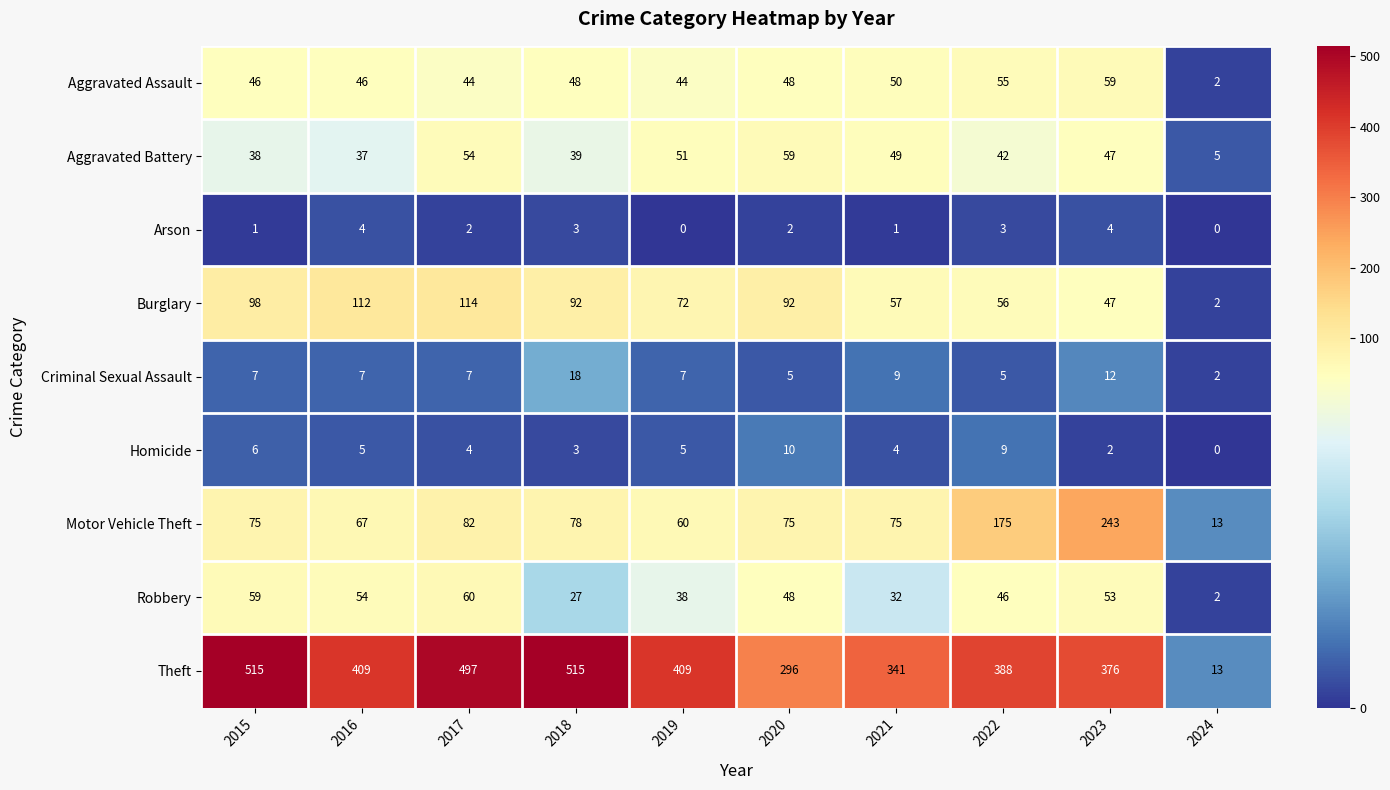

What is the total value across all series at 2017?

864